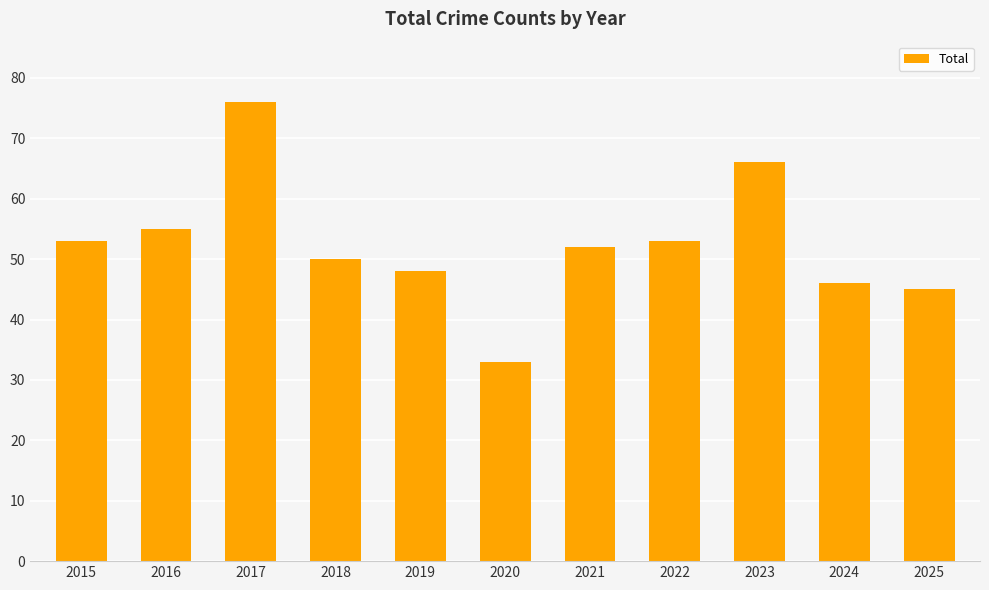

Which has a higher value, 2023 or 2016?

2023